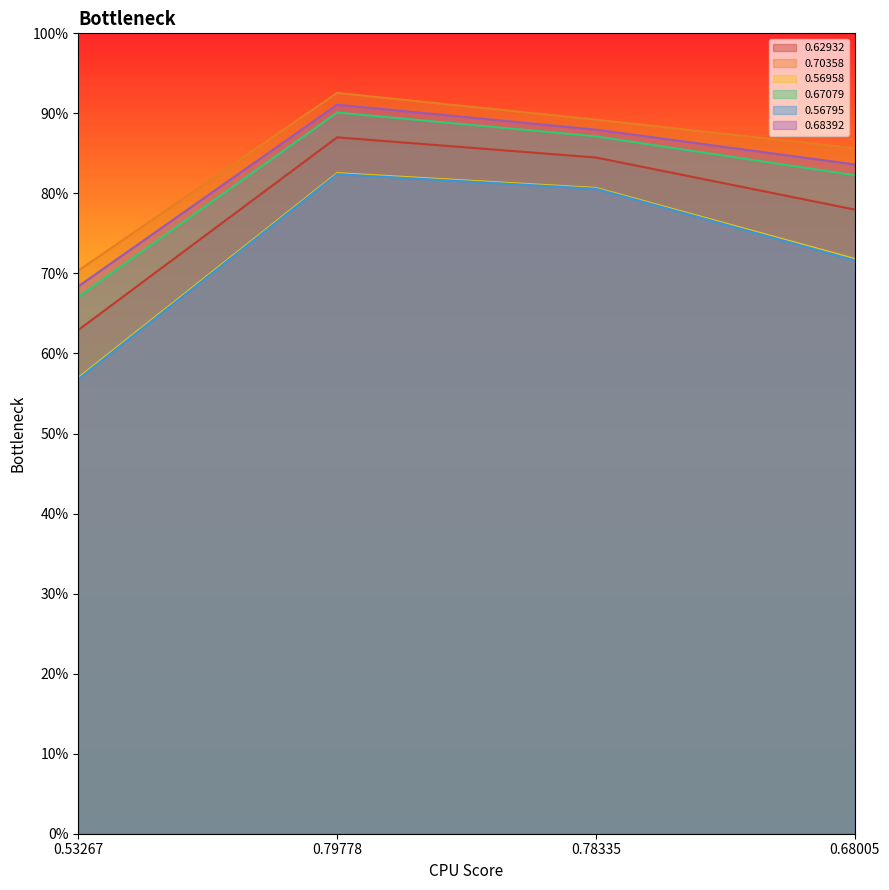

Is the value of 0.67079 at 0.53267 greater than the value of 0.62932 at 0.78335?

No